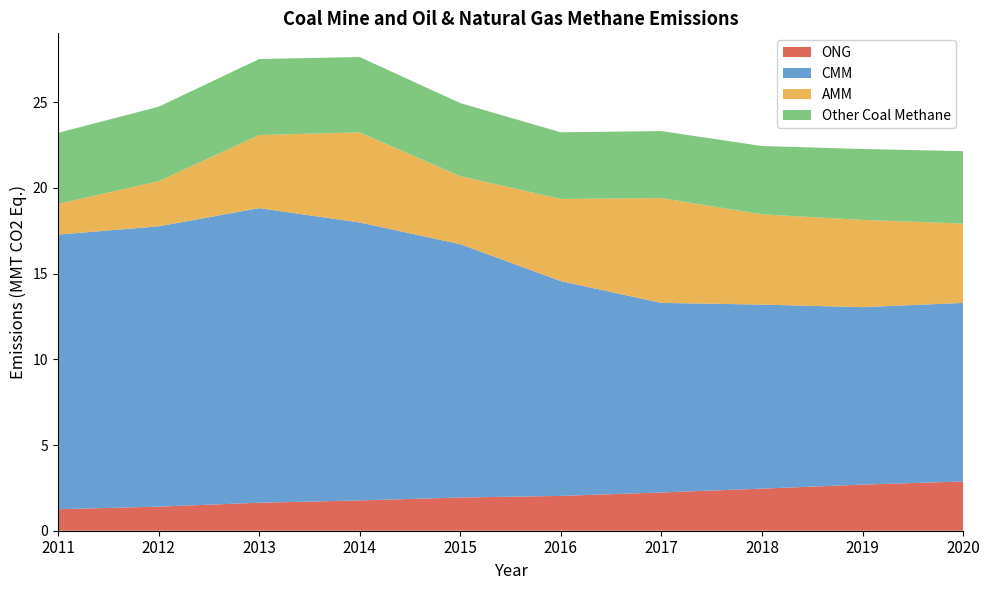

Reading left to right, transcribe all the data shown in this chart.

ONG: 2011=1.3	2012=1.4	2013=1.6	2014=1.8	2015=1.9	2016=2.0	2017=2.2	2018=2.5	2019=2.7	2020=2.9
CMM: 2011=16.0	2012=16.4	2013=17.2	2014=16.2	2015=14.8	2016=12.5	2017=11.1	2018=10.7	2019=10.4	2020=10.4
AMM: 2011=1.8	2012=2.6	2013=4.3	2014=5.3	2015=4.0	2016=4.8	2017=6.1	2018=5.3	2019=5.1	2020=4.6
Other Coal Methane: 2011=4.1	2012=4.4	2013=4.4	2014=4.4	2015=4.3	2016=3.9	2017=3.9	2018=4.0	2019=4.1	2020=4.2